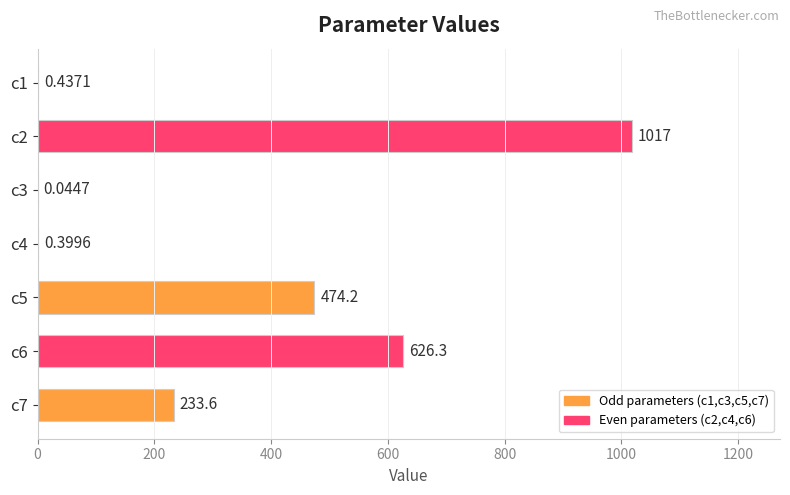

Which has a higher value, c3 or c7?

c7